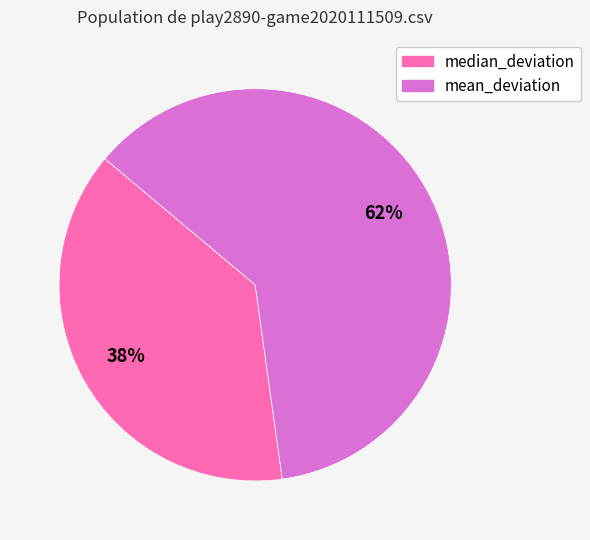

Does median_deviation account for over 50% of the chart?

No